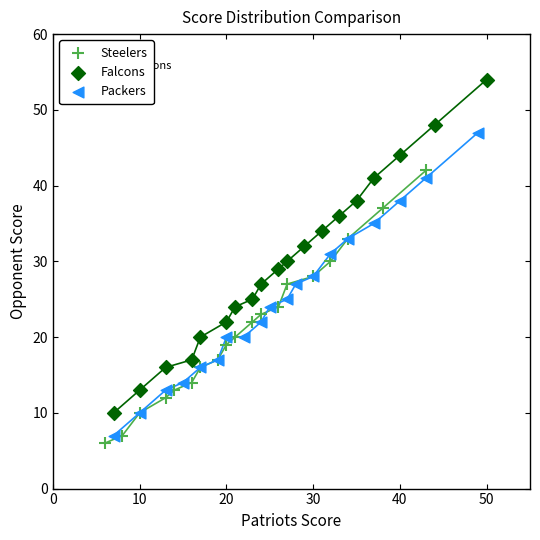

Which series has the largest Y range (max minus min)?

Falcons